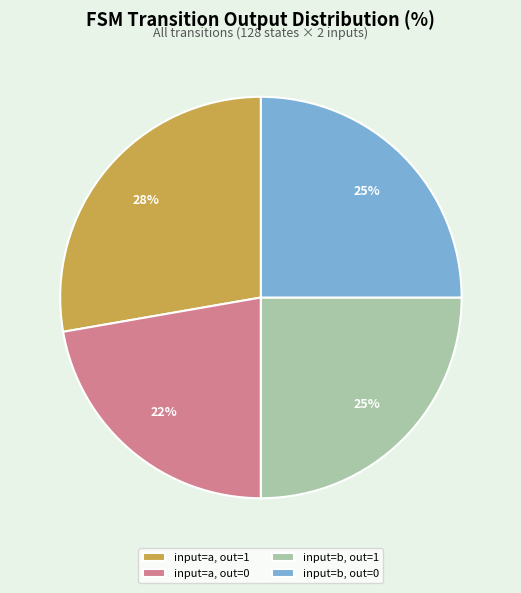

Does input=a, out=0 represent more than half of the total?

No